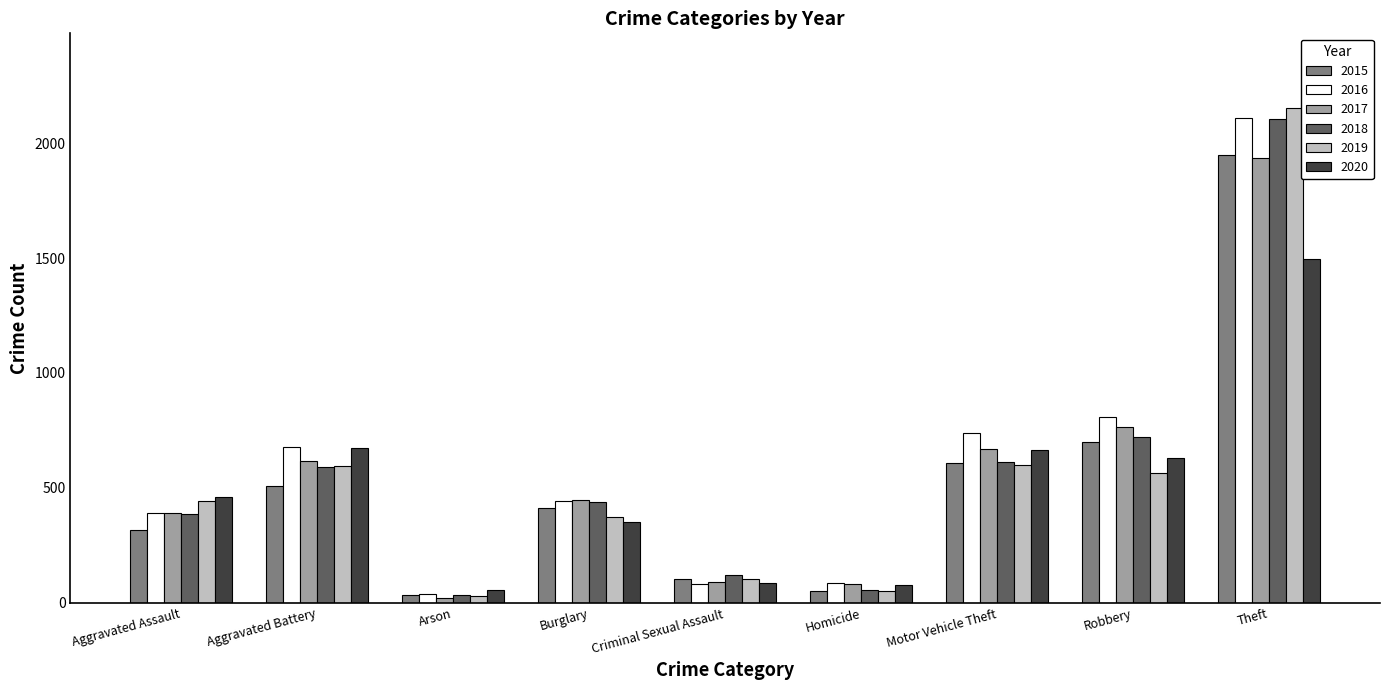

Which category has the highest value across all series?

Theft